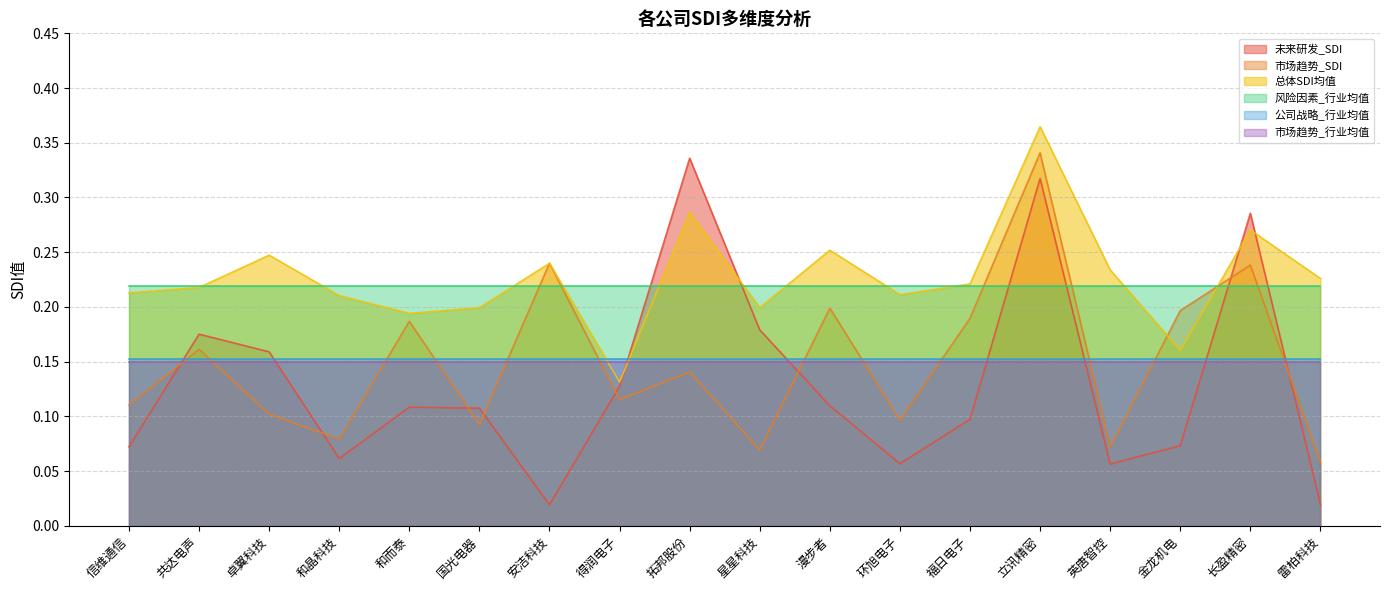

Between which two adjacent categories do 未来研发_SDI and 市场趋势_SDI first intersect?

信维通信 and 共达电声